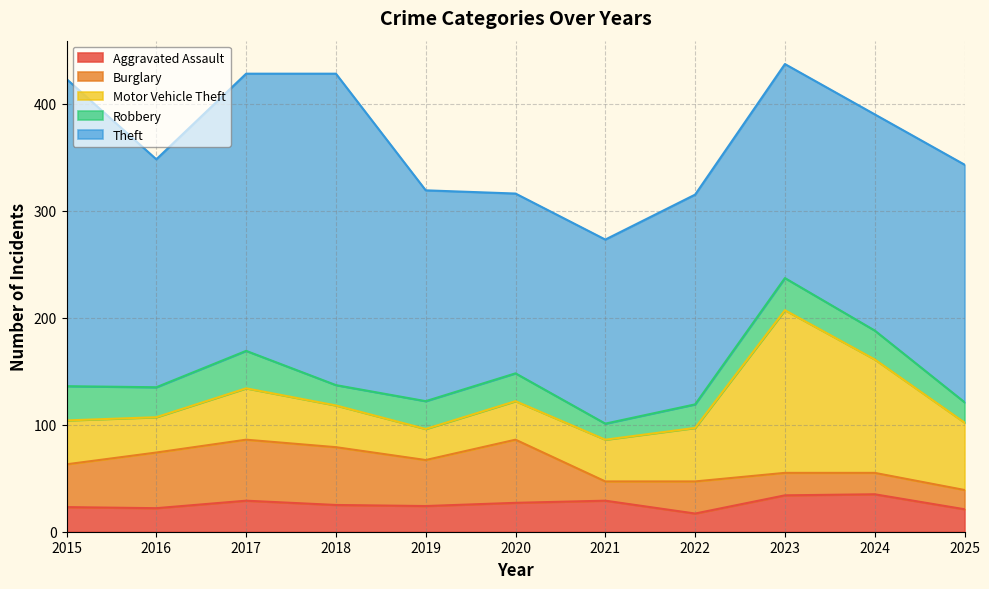

What is the sum of all Theft values?

2407